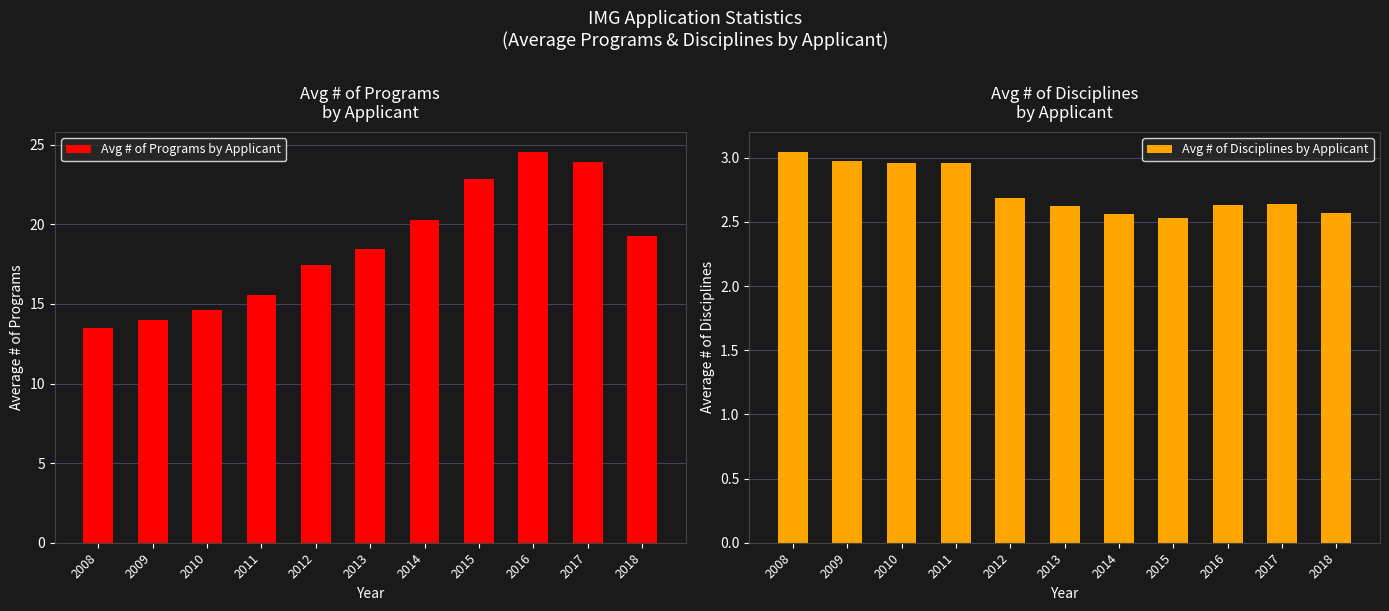

What is the maximum value for Avg # of Disciplines by Applicant?

3.0